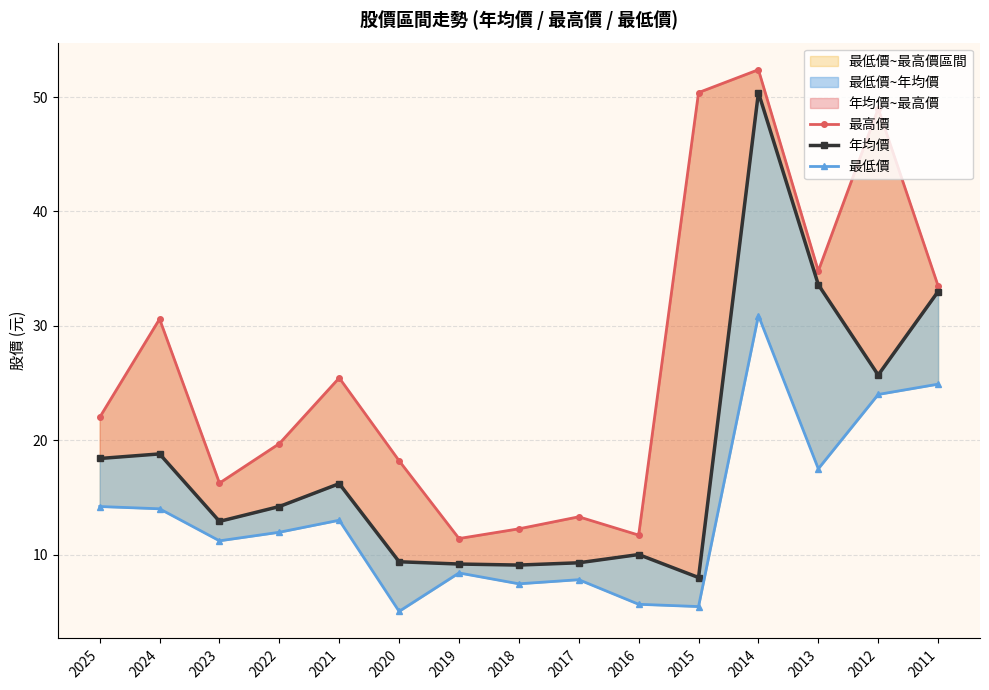

At which category does 最低價 reach its first local peak?

2021